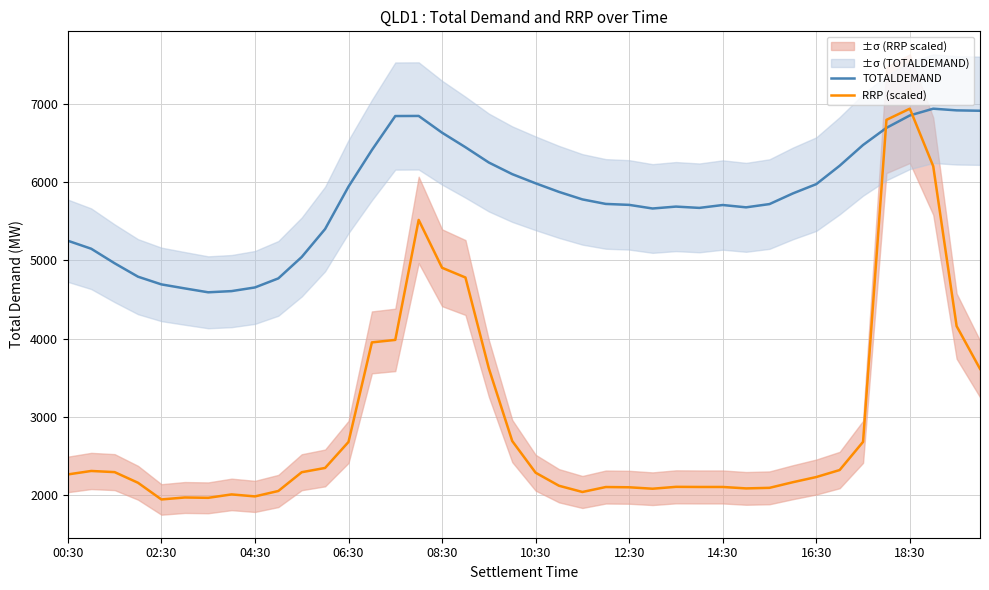

What is the sum of all RRP (scaled) values?

118109.9